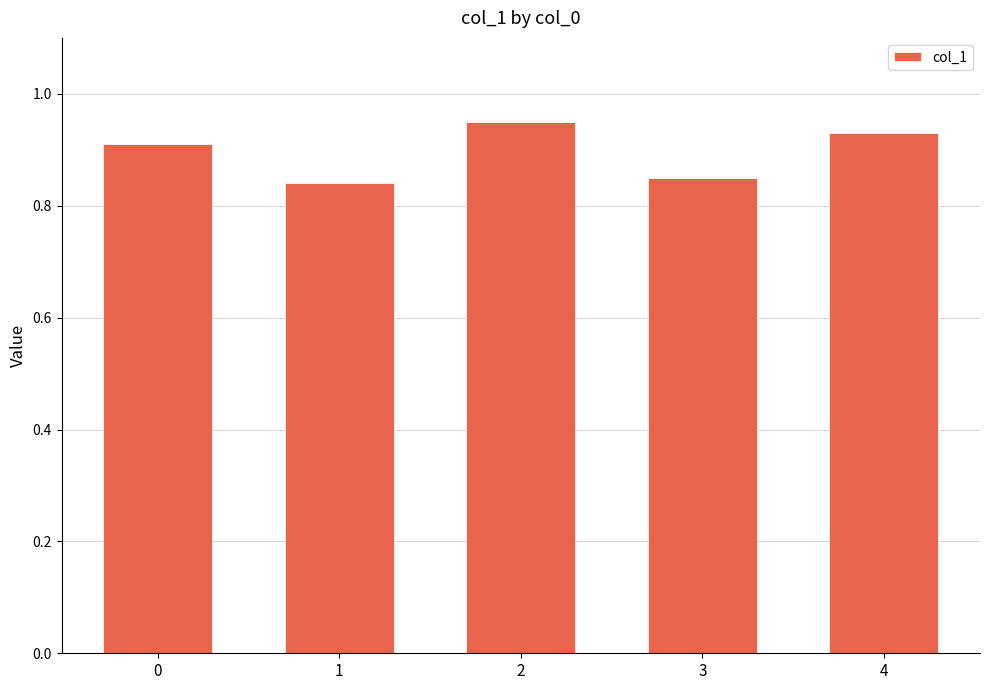

Which label corresponds to the smallest value in the chart?

1